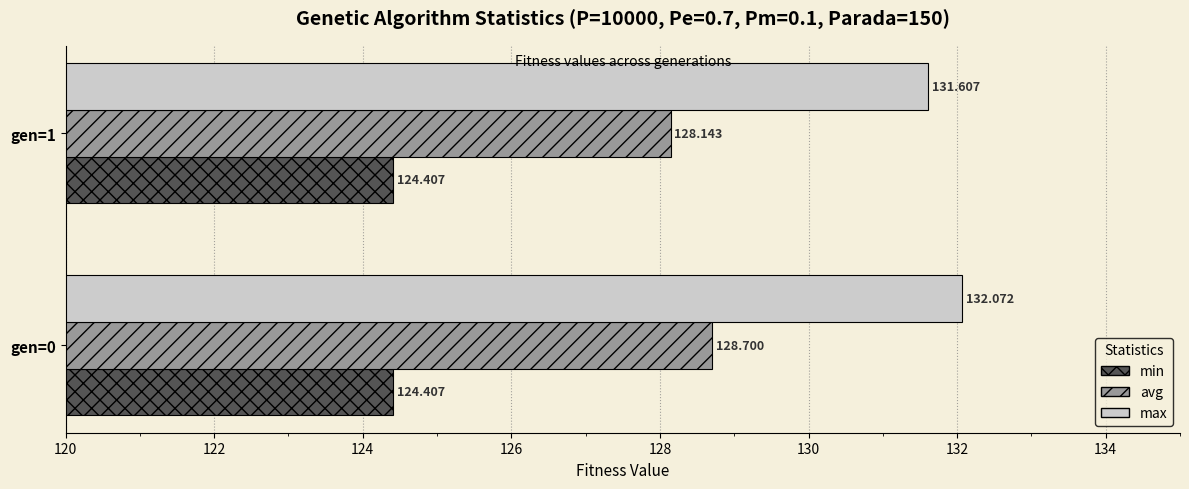

Which series has the largest total across all categories?

max